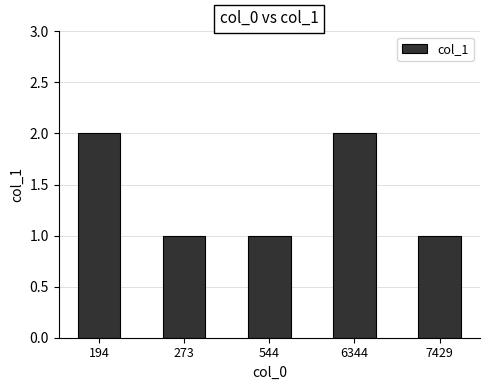

What is the change in value from 544 to 6344?

+1